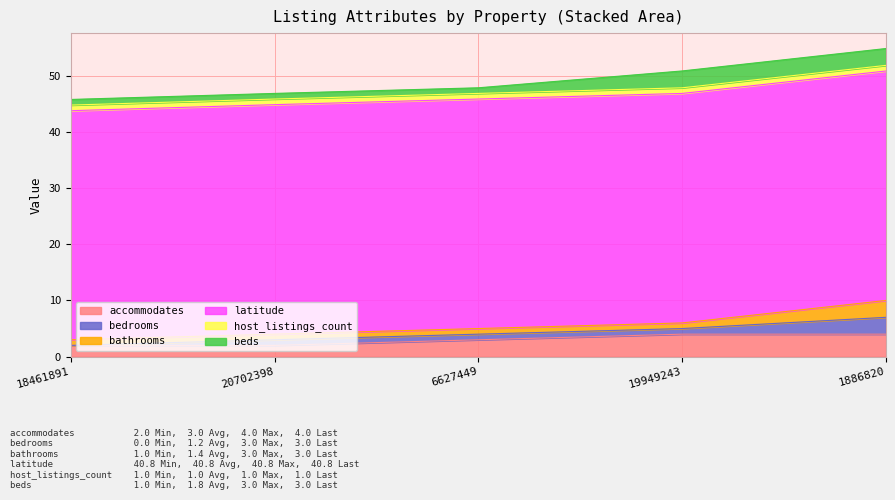

Between 19949243 and 1886820, which series saw the biggest shift?

bedrooms